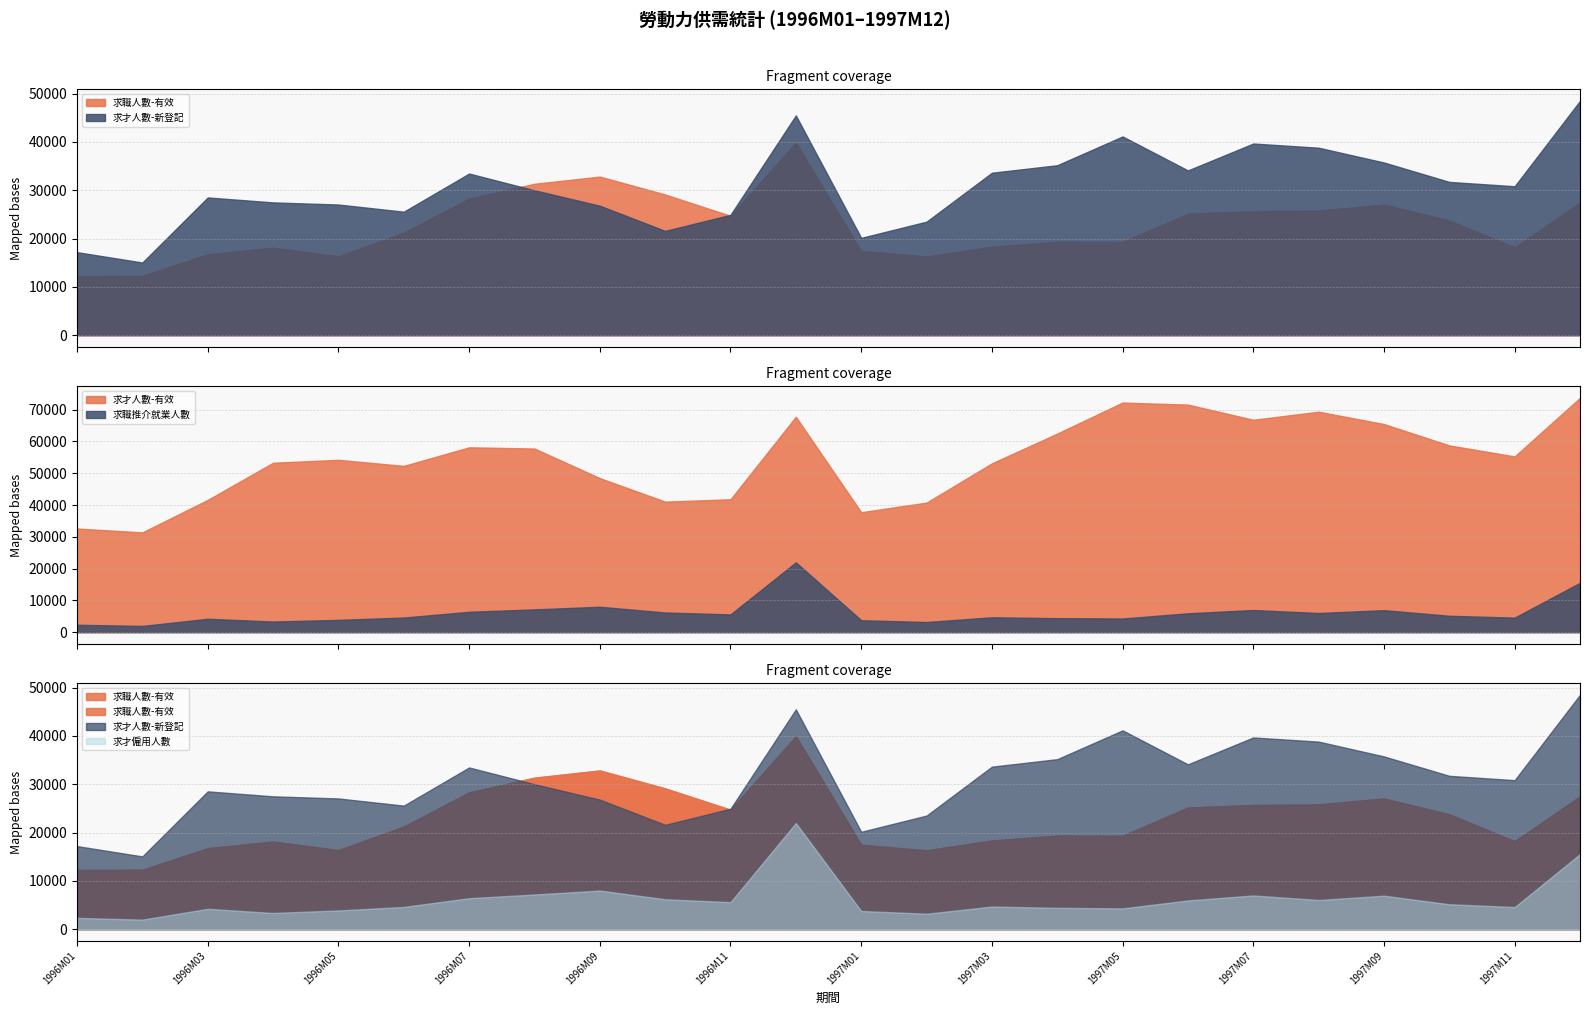

What is the sum of the 求才僱用人數 values at 1996M03 and 1996M04?

7544